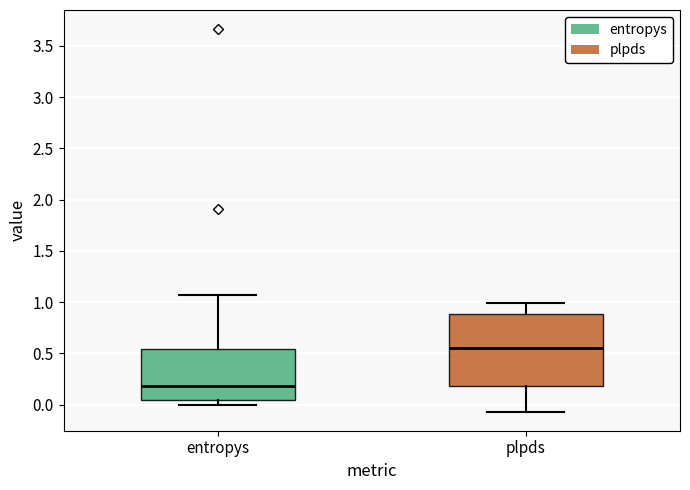

Which box's median line is the lowest?

entropys